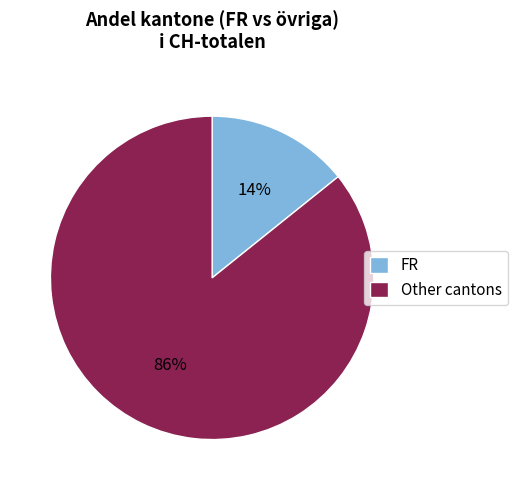

Which has a higher value, Other cantons or FR?

Other cantons